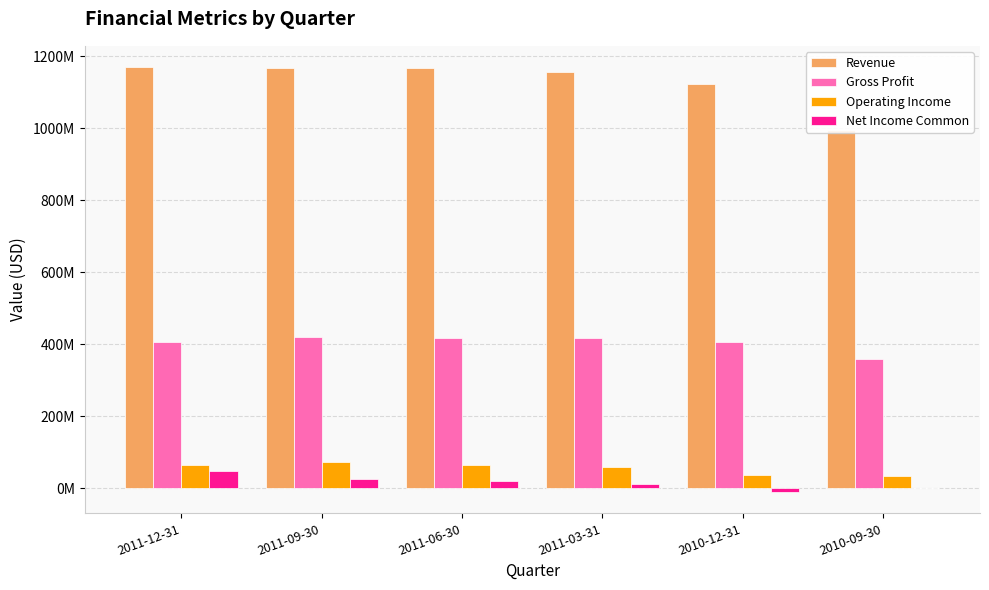

Which series has the largest total across all categories?

Revenue